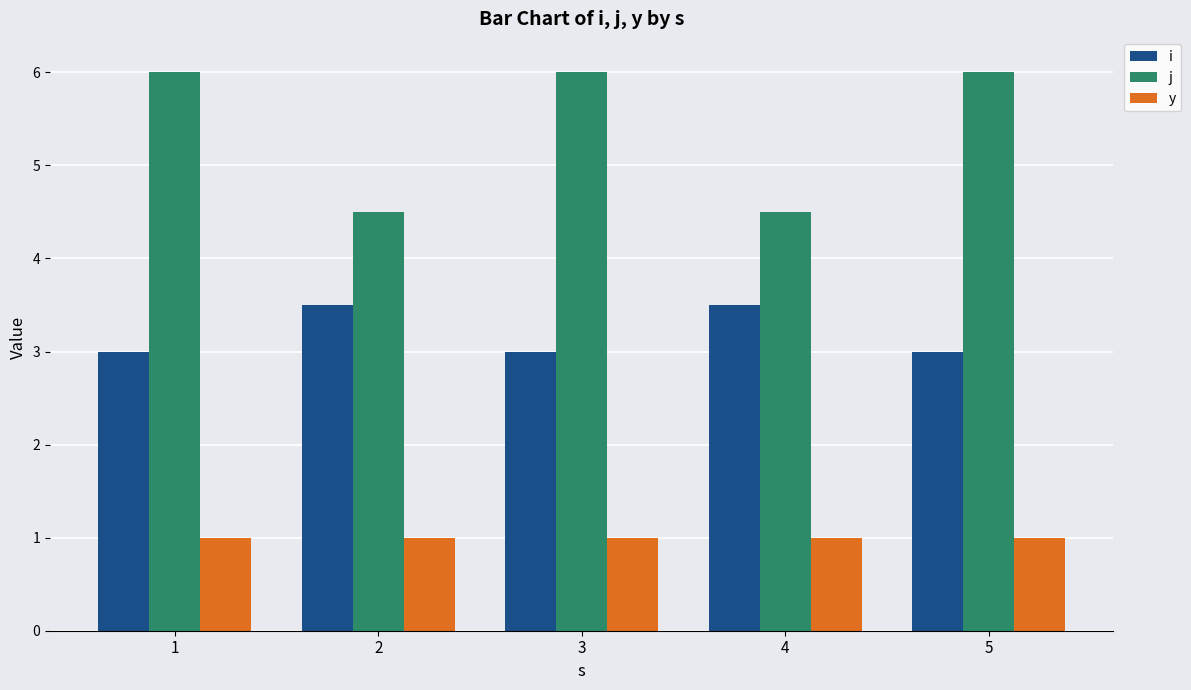

What is the value of the i bar at the 2nd from the left?

3.5